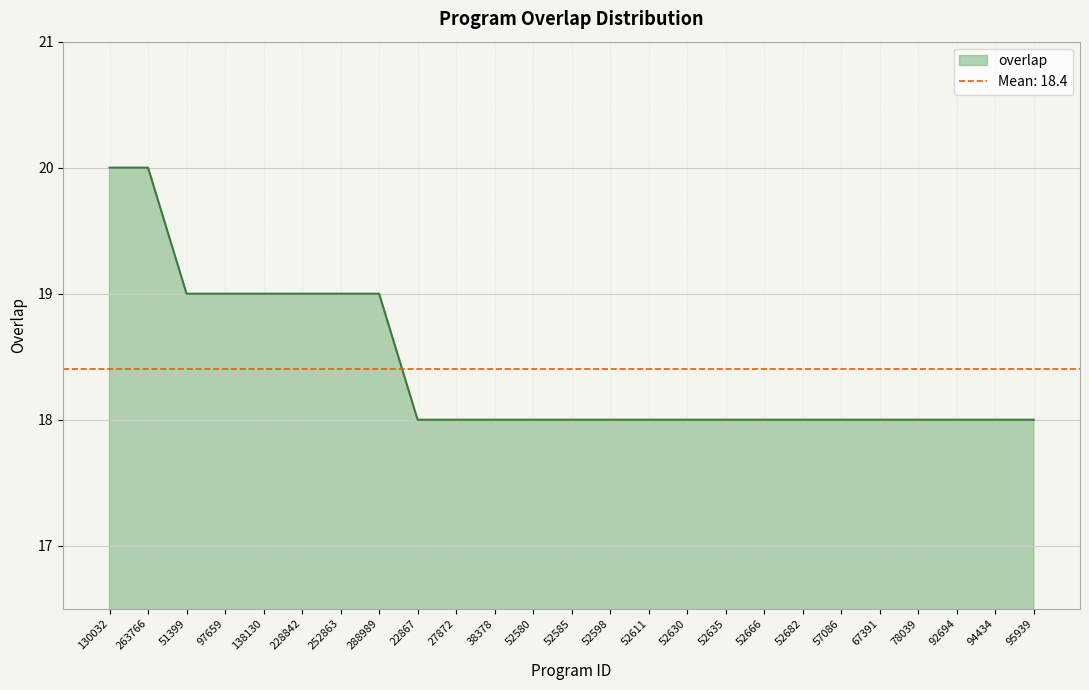

Rank the categories by value from highest to lowest.

130032, 263766, 51399, 97659, 138130, 228842, 252863, 288989, 22867, 27872, 38378, 52580, 52585, 52598, 52611, 52630, 52635, 52666, 52682, 57086, 67391, 78039, 92694, 94434, 95939